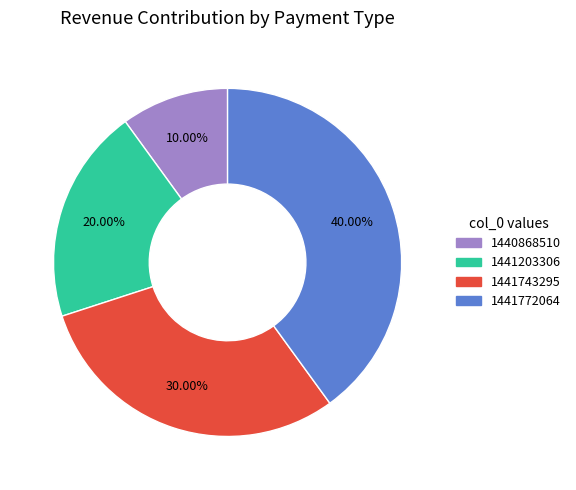

How many segments does this pie chart have?

4